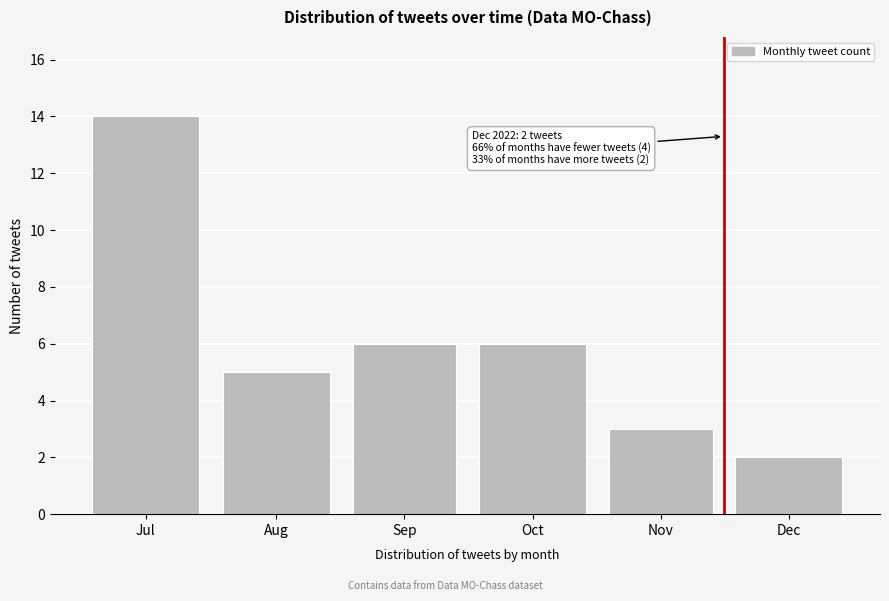

Reading left to right, extract all data points from this chart.

Jul=14	Aug=5	Sep=6	Oct=6	Nov=3	Dec=2